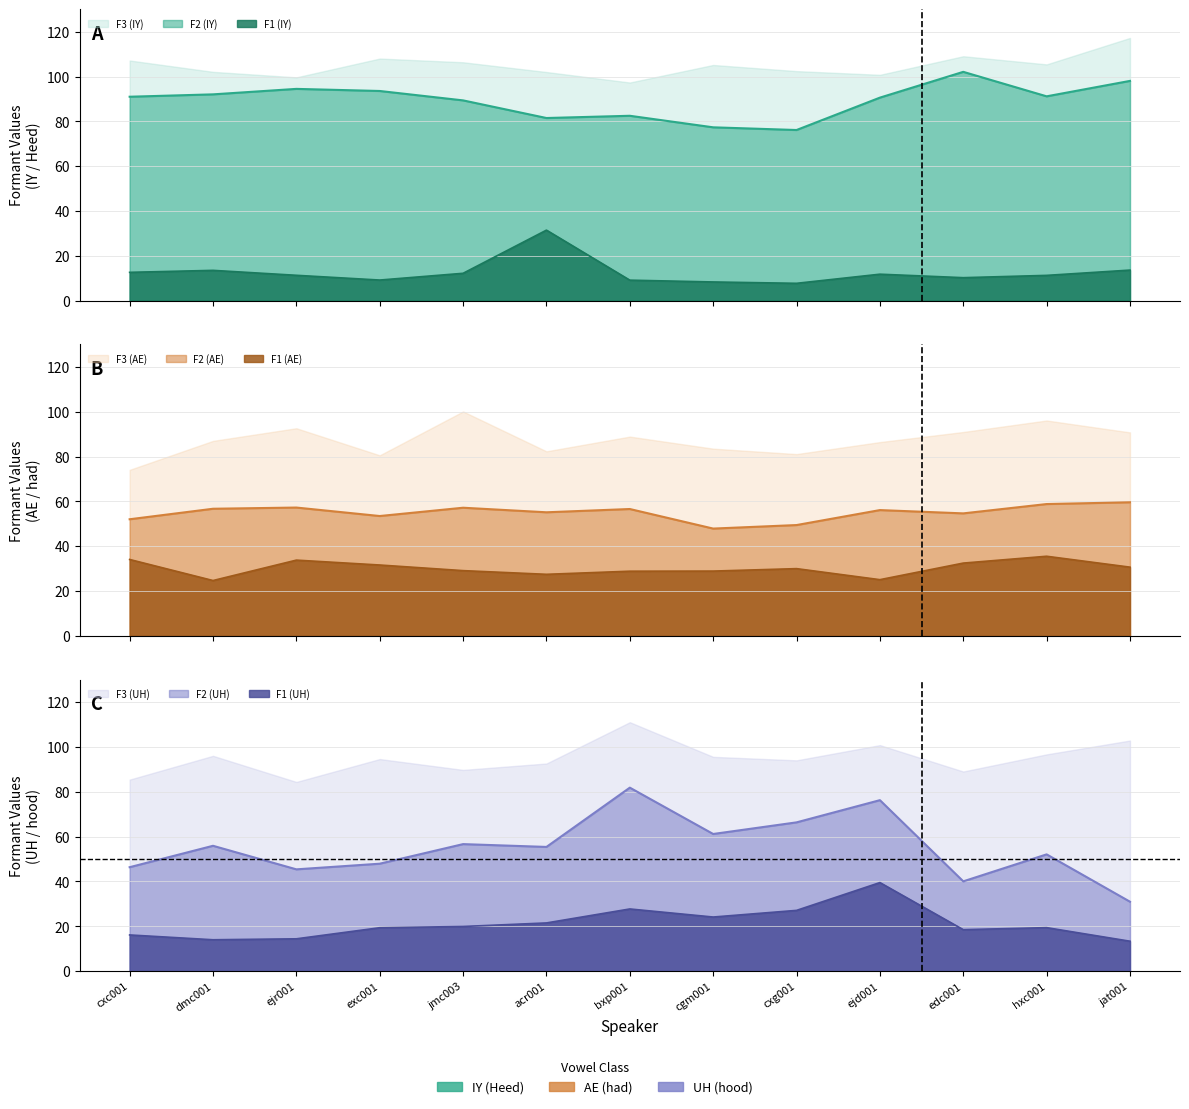

True or false: IY_F2 and AE_F2 cross at least once.

False